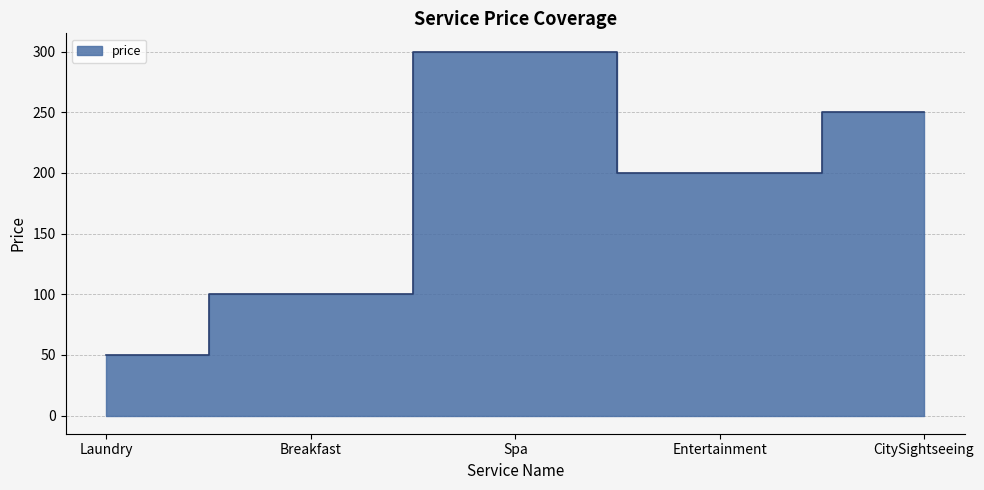

How many series are shown in this chart?

1